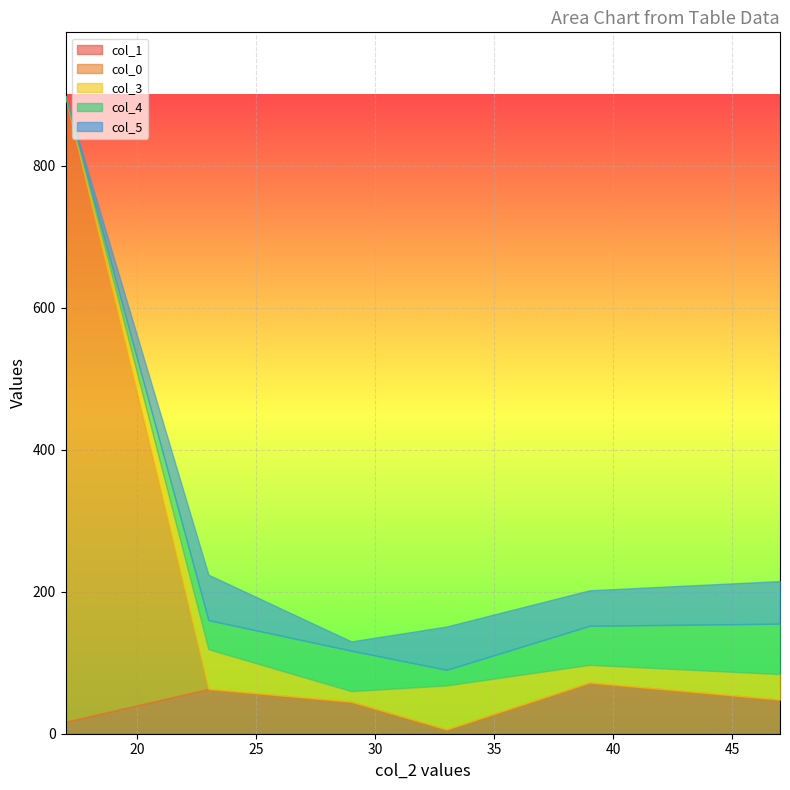

What is the sum of all col_3 values?

195